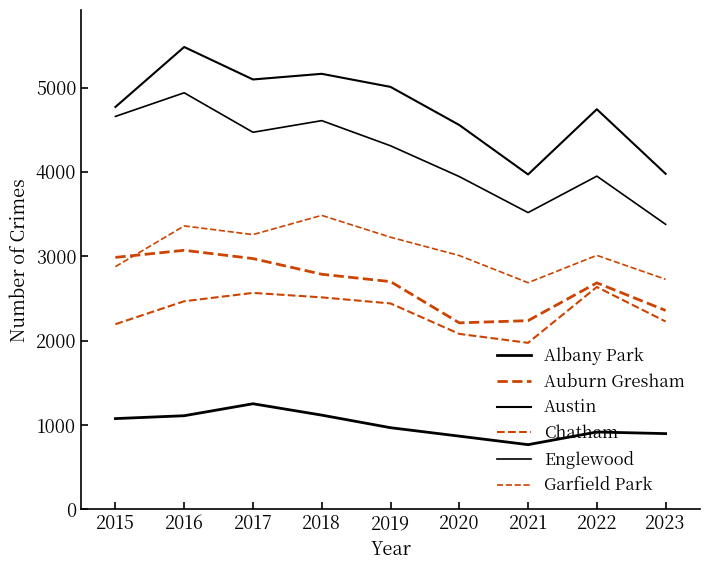

How many lines are shown in the chart?

6